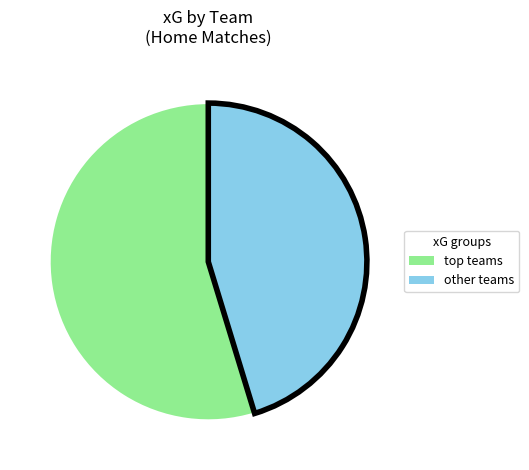

Does any single category account for the majority?

Yes